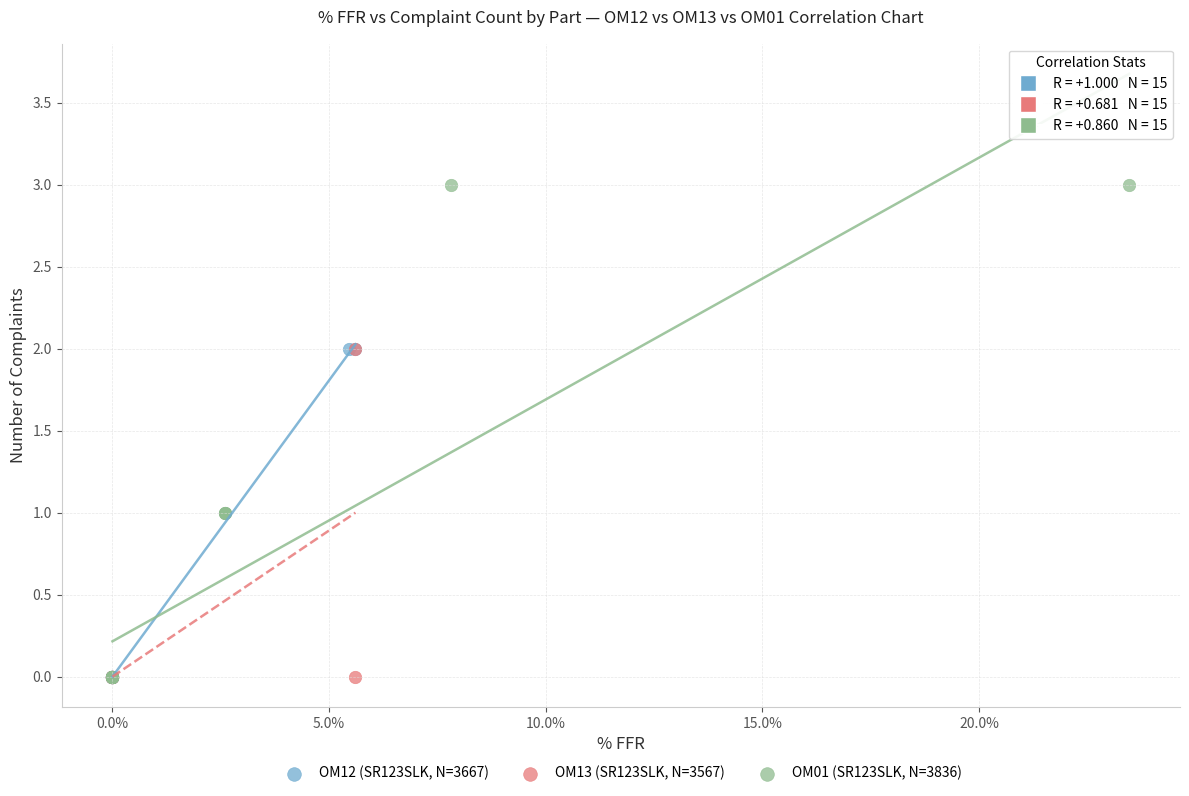

Which series has the largest Y range (max minus min)?

OM01 (SR123SLK, N=3836)